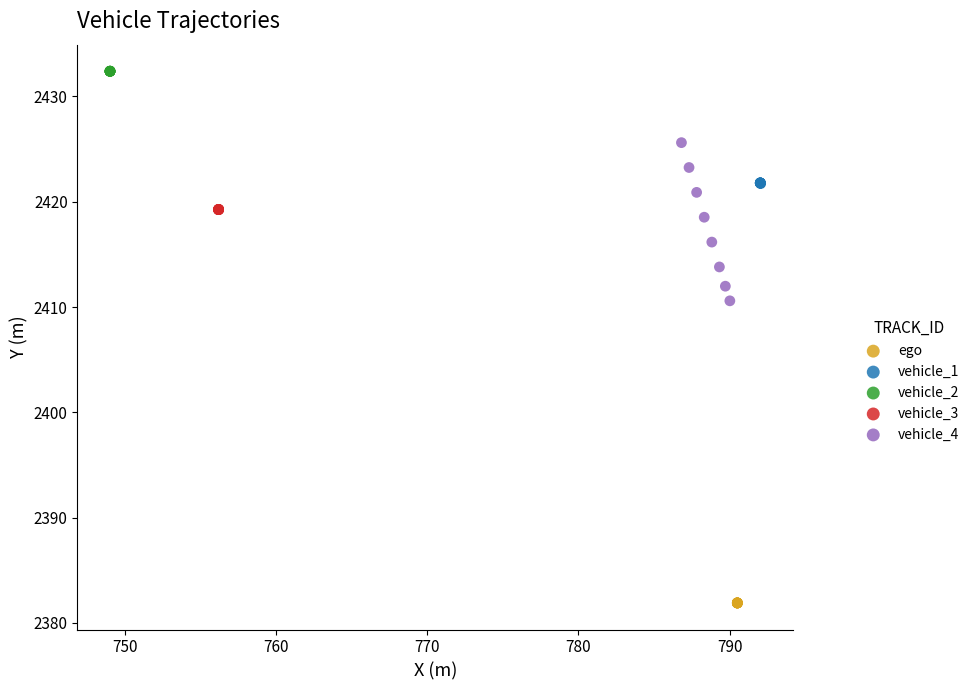

Which series contains the lowest Y value?

ego